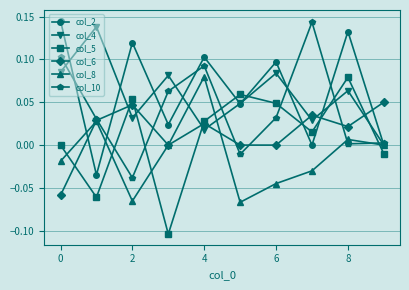

Which series ends up on top after the final intersection of col_2 and col_5?

col_2